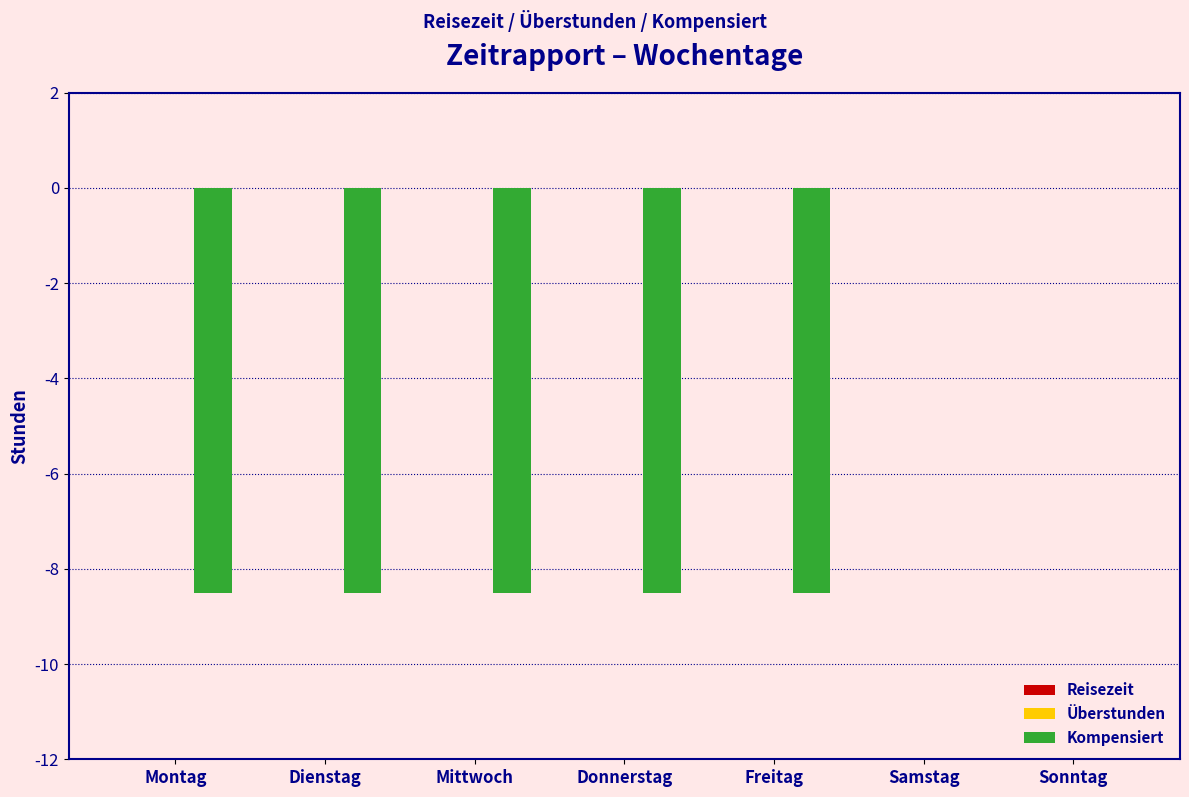

Which has a higher value, Samstag or Donnerstag?

Samstag